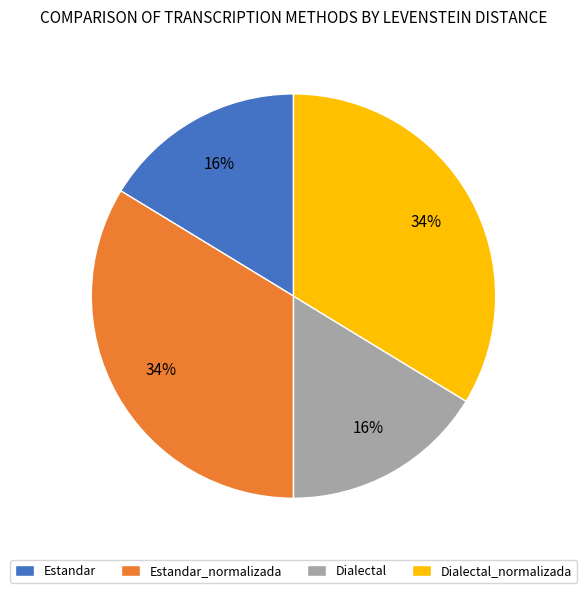

What percentage is the Dialectal slice, to the nearest percent?

16%